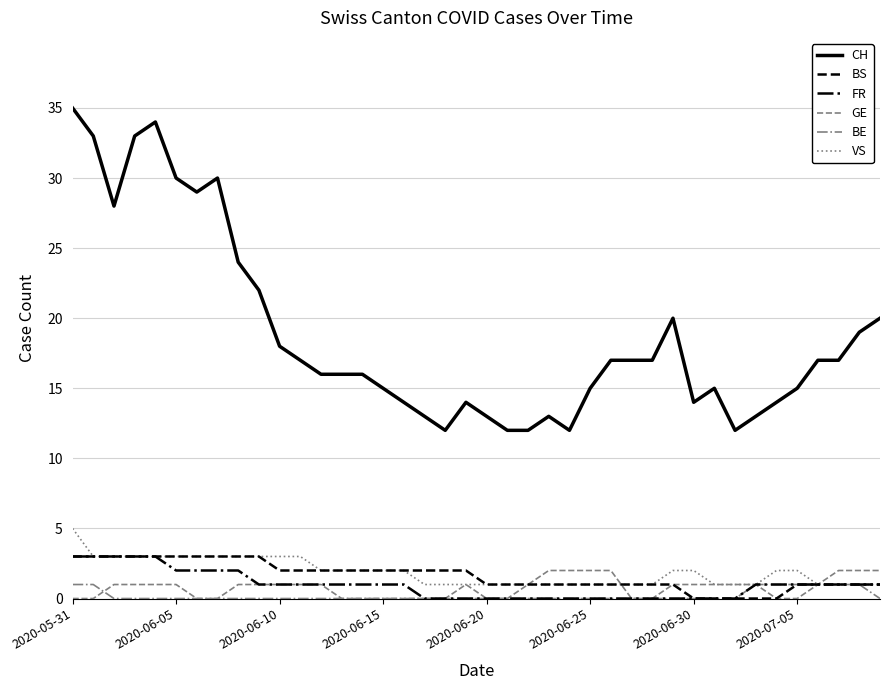

Which series has the widest spread of values?

CH